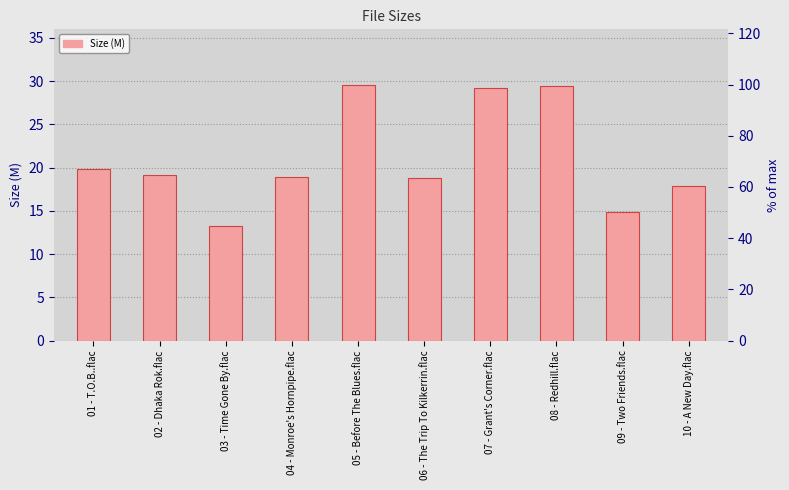

What is the label of the 10th bar from the right?

01 - T.O.B..flac